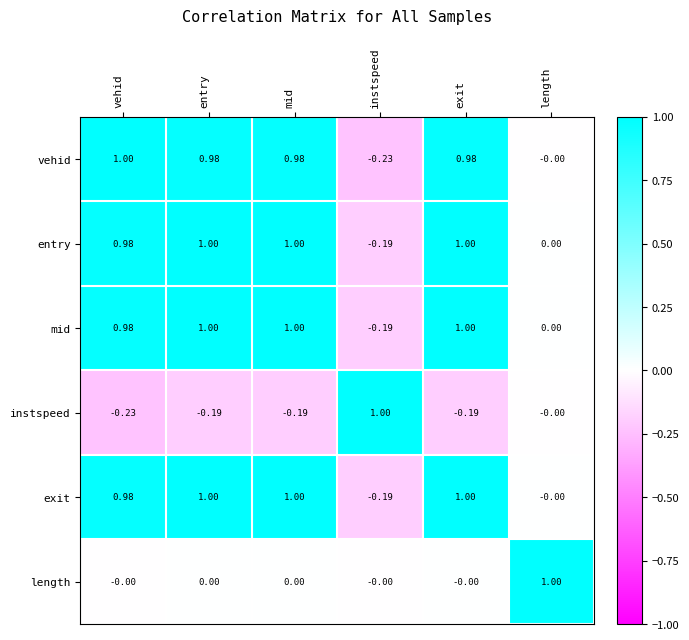

At how many categories does at least one series exceed 0?

6